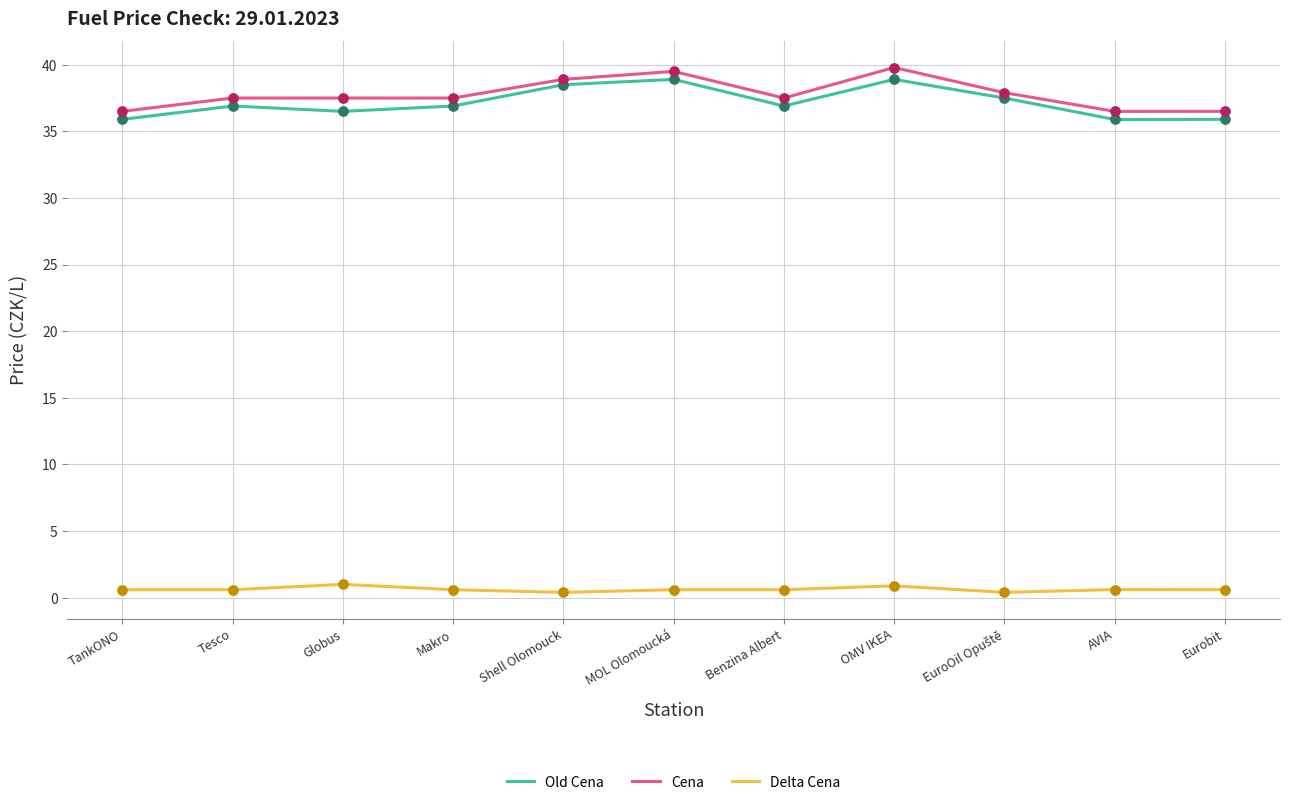

True or false: Delta Cena and Cena cross at least once.

False